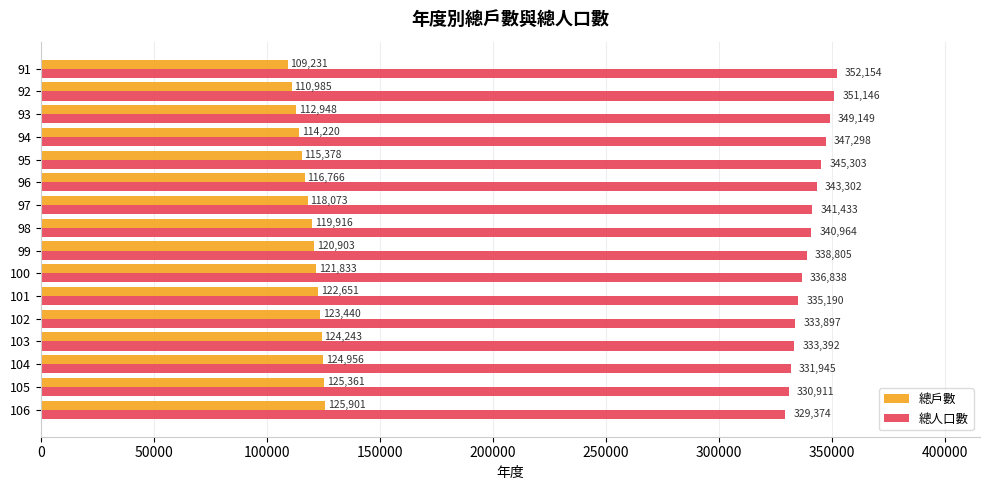

Where is 總人口數 nearest to the value 340764?

98